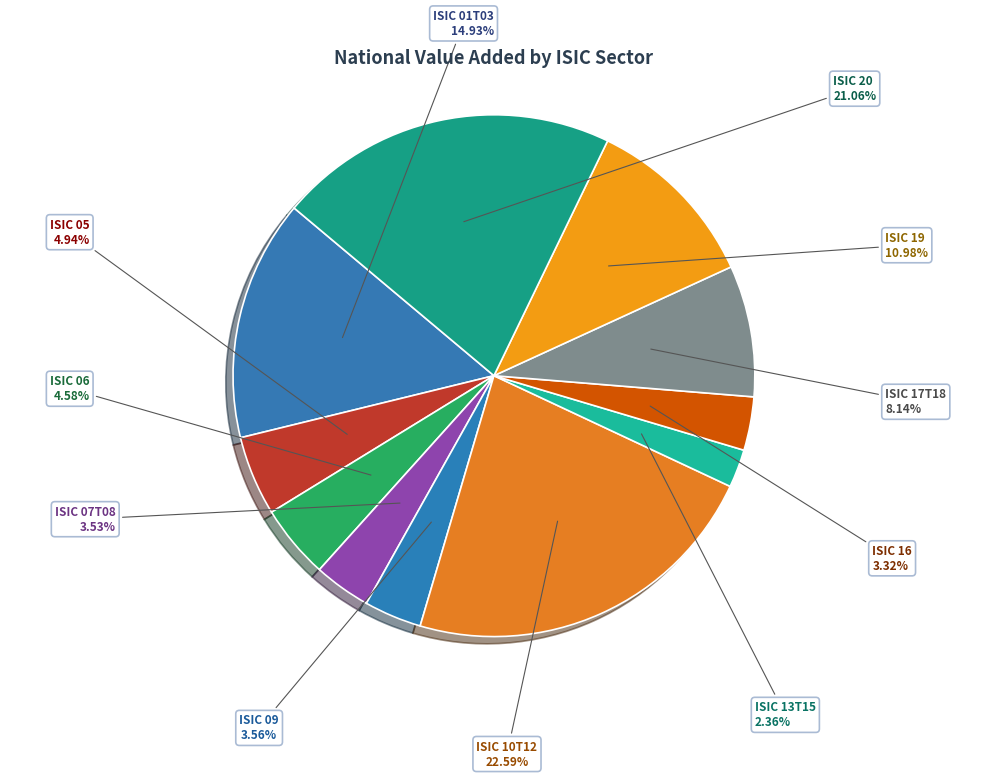

Which slice is the largest?

ISIC 10T12